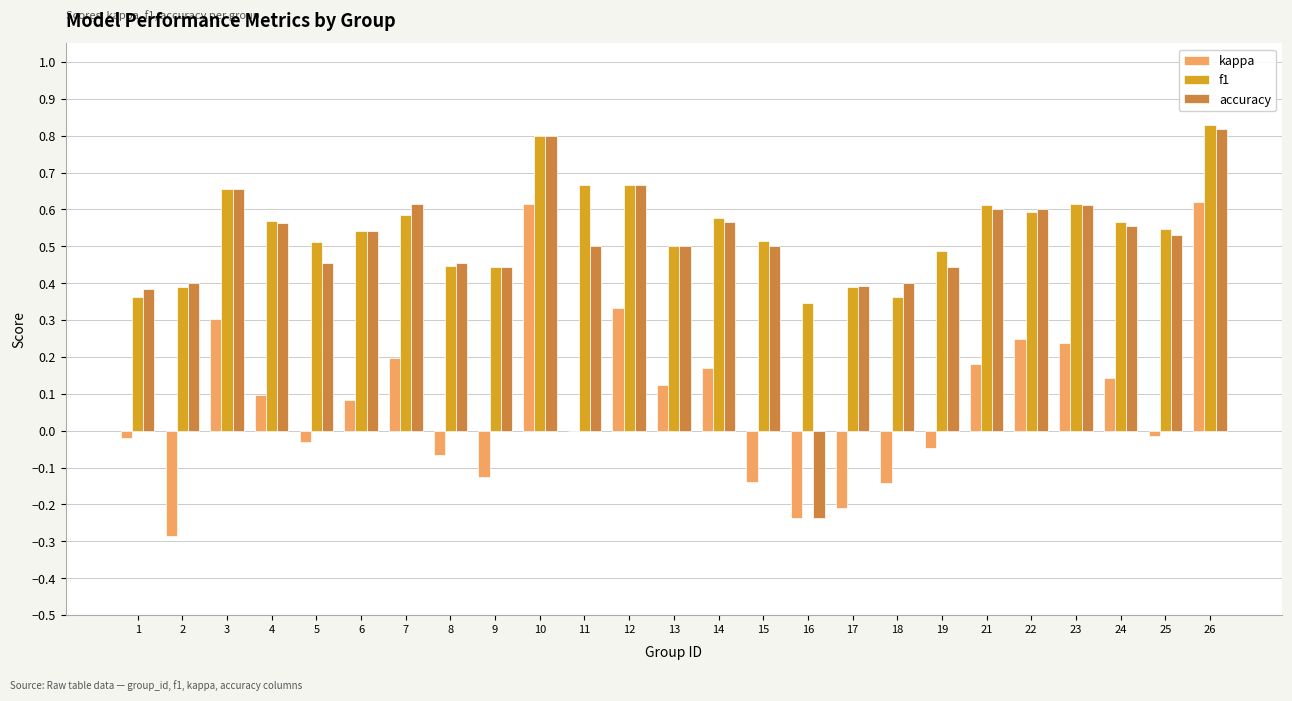

Is it true that kappa equals 0.2 at 3?

False